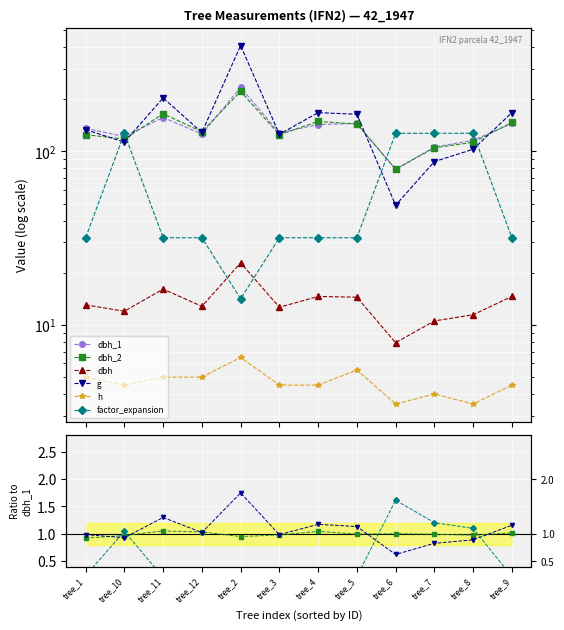

At how many categories does at least one series exceed 226?

1